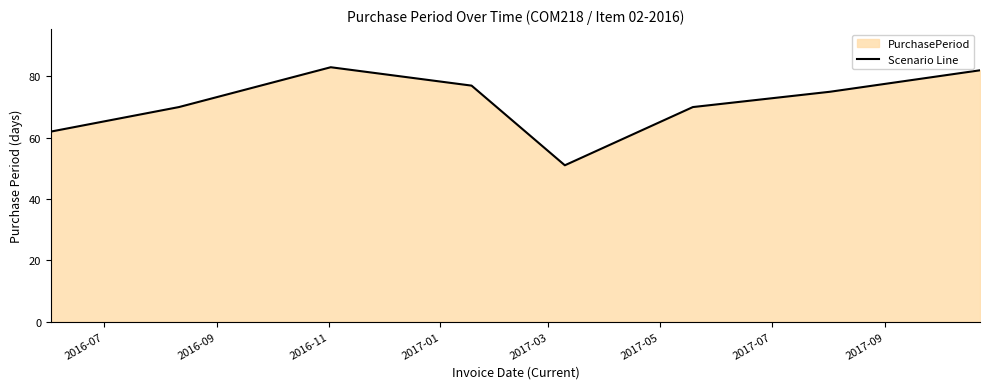

What is the difference between the maximum and minimum values?

32